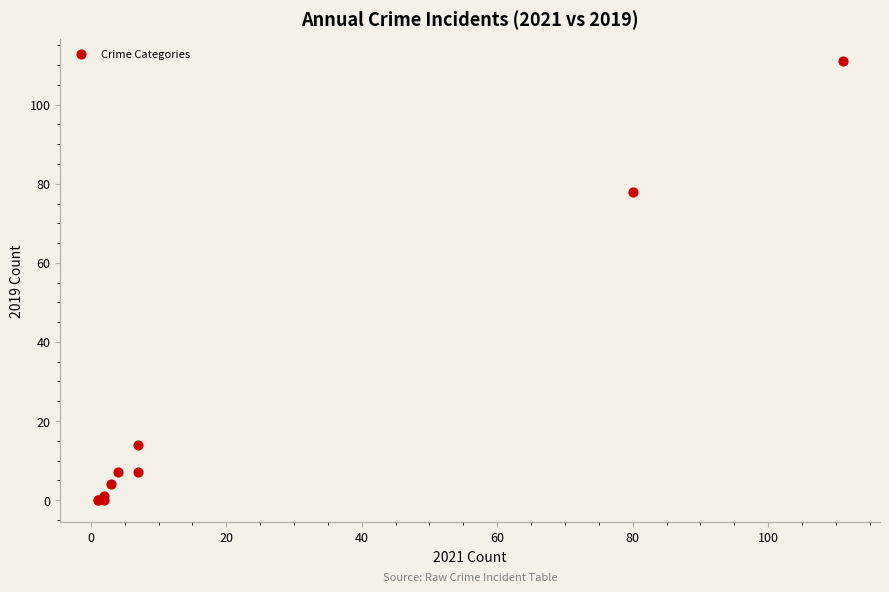

What Y value in the scatter plot is closest to 55?

78